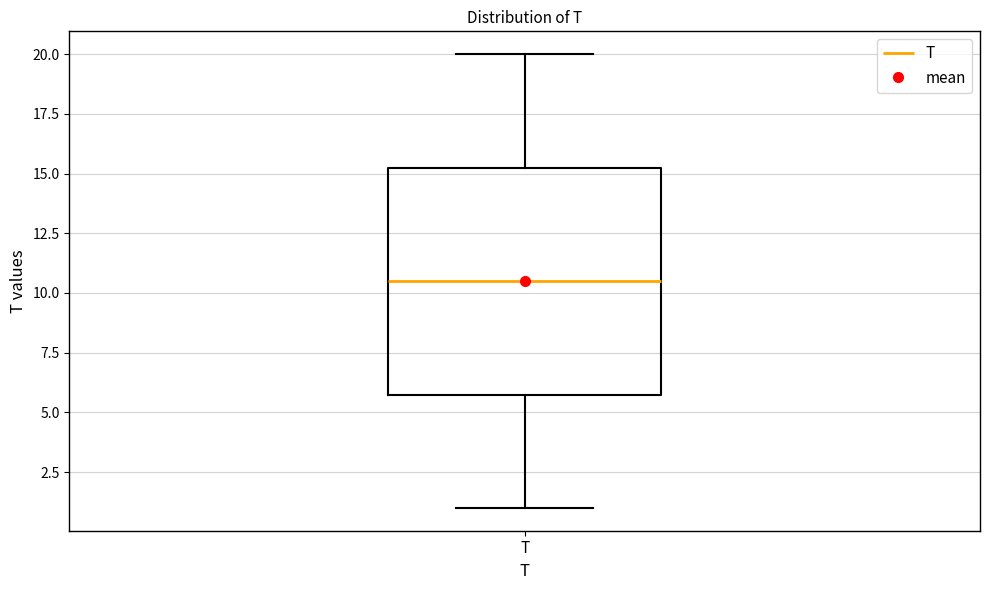

Where does the lower whisker of the box for T end on the y-axis? The values are not printed on the chart, so give them approximately, as read against the axis.

1.0